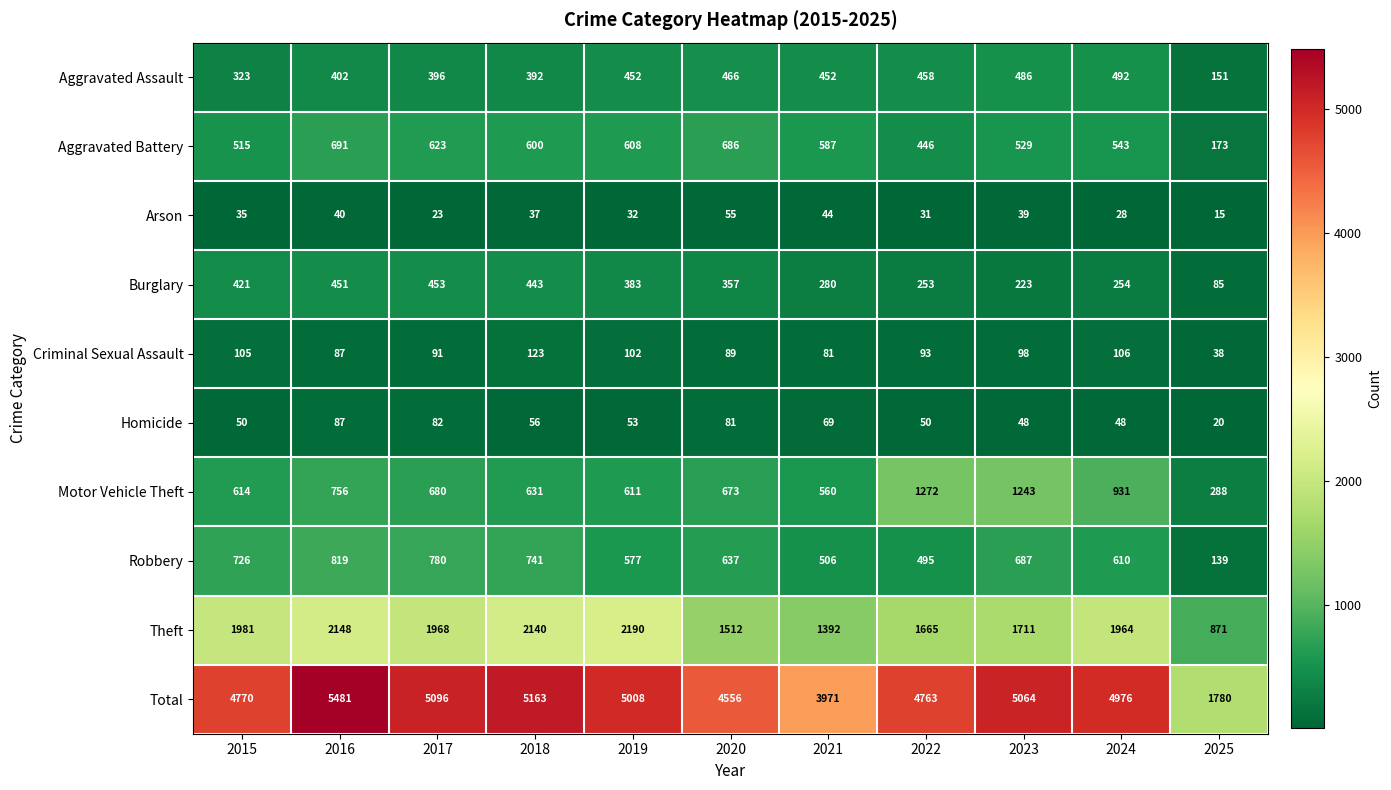

The value of Robbery at 2023 is 1212. True or false?

False